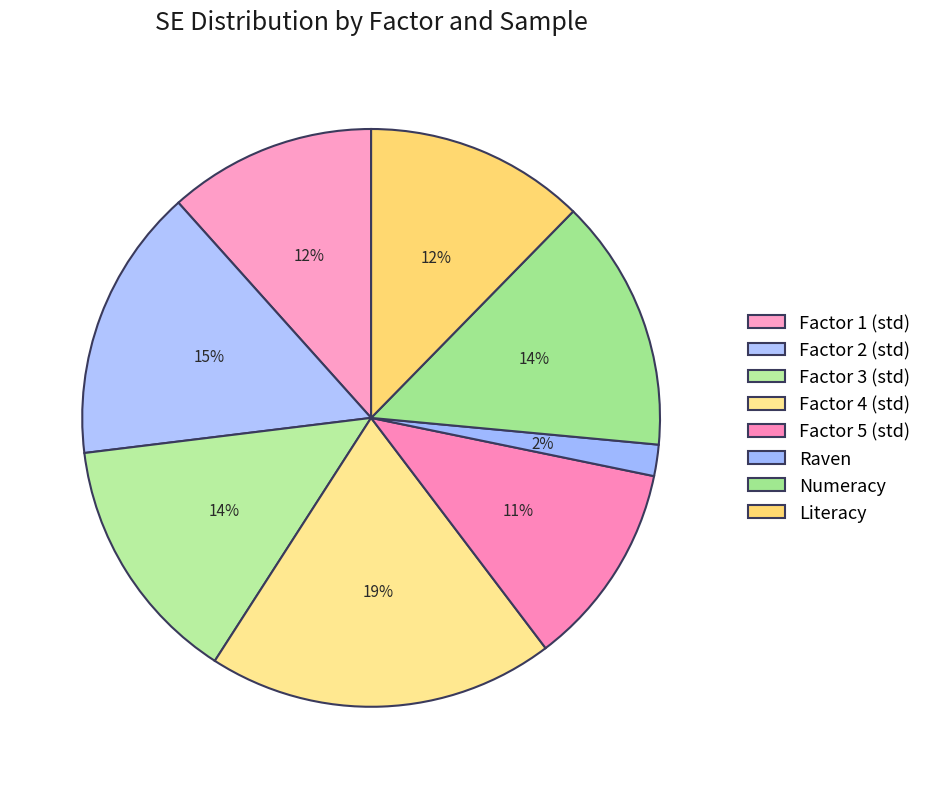

Is there a majority slice in this chart?

No